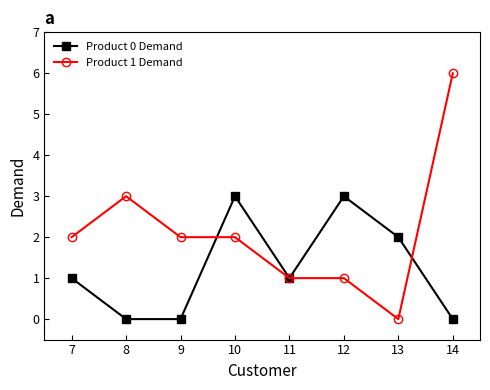

At which category is the sum across all series the highest?

14